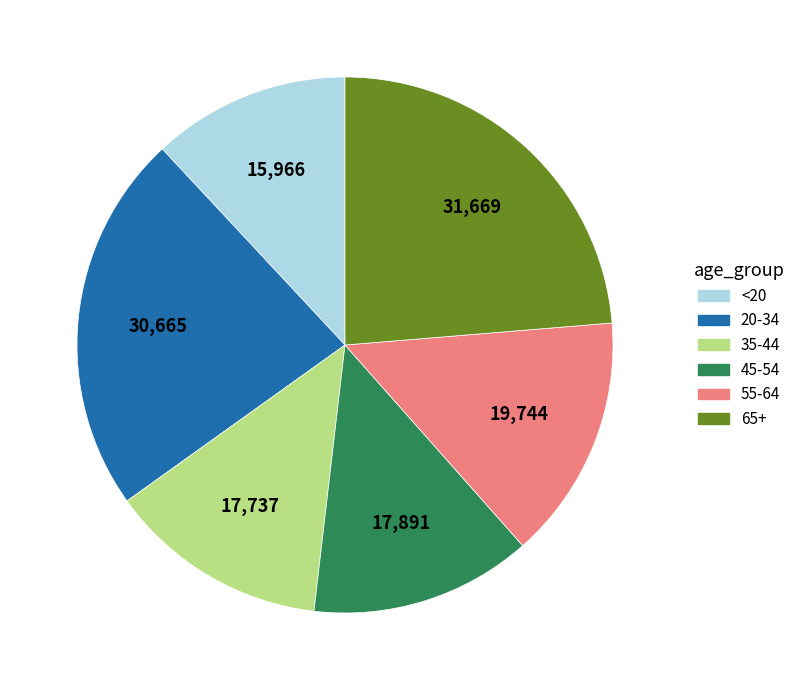

Which category has the smallest portion of the pie?

<20